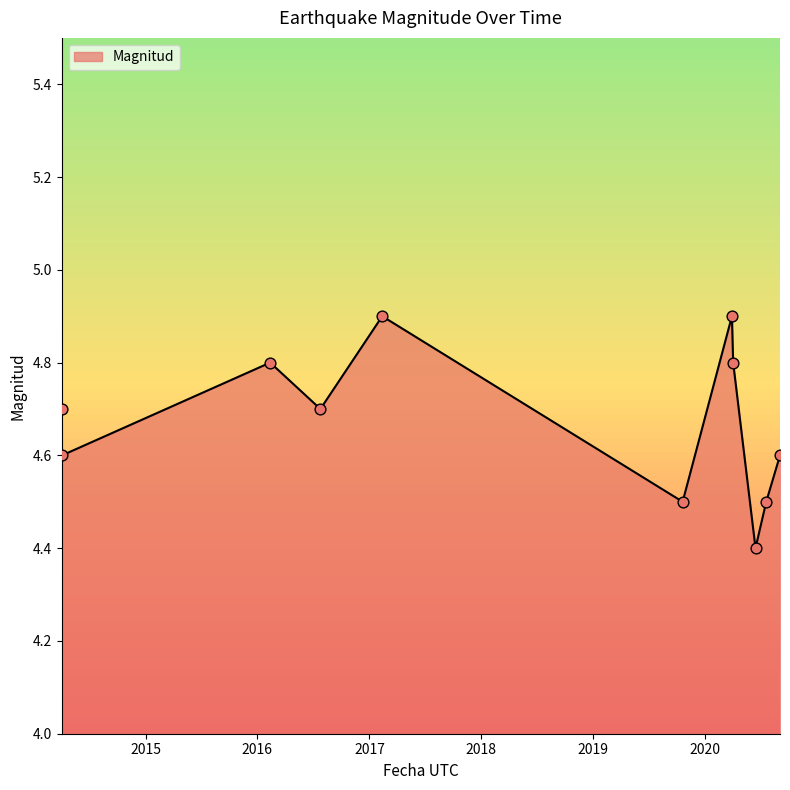

What is the minimum value shown in the chart?

4.4